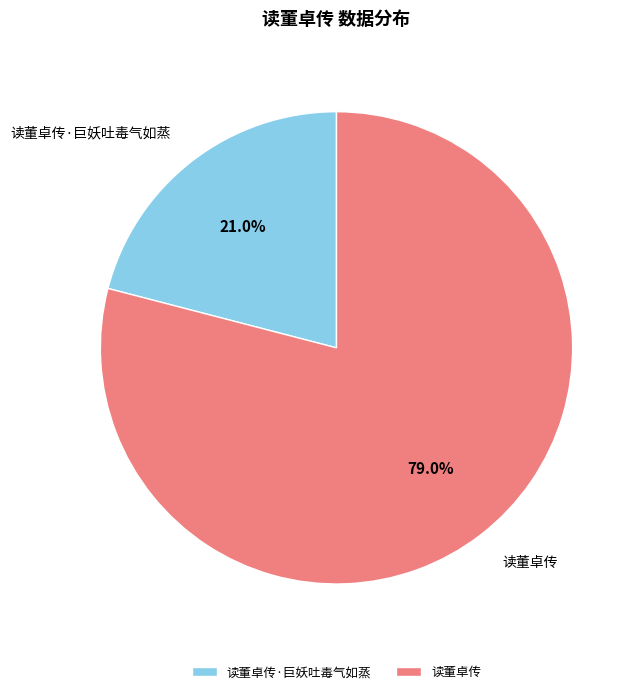

Between 读董卓传 and 读董卓传·巨妖吐毒气如蒸, which is larger?

读董卓传